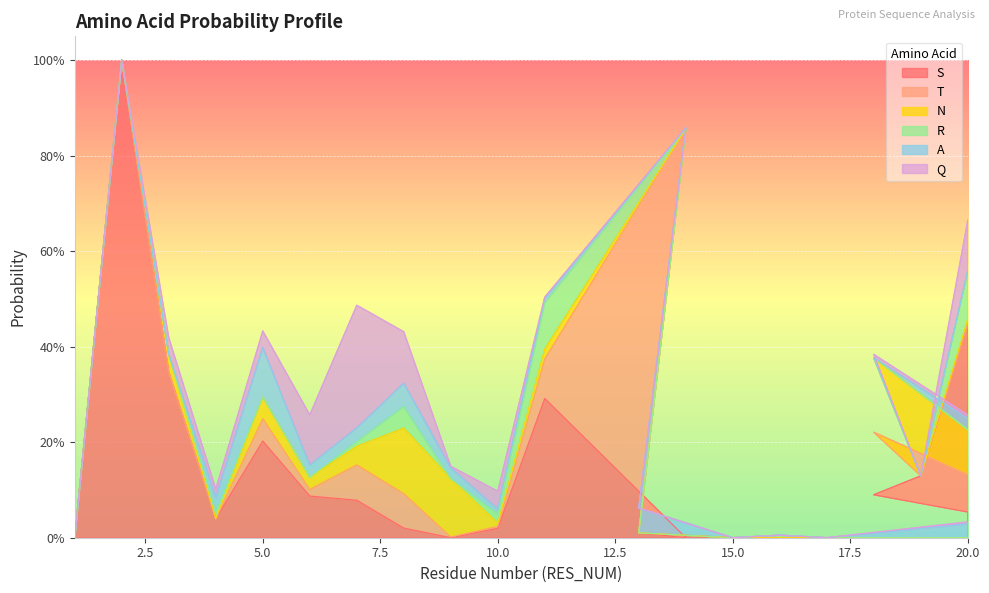

What is the label of the 7th point from the left?

7